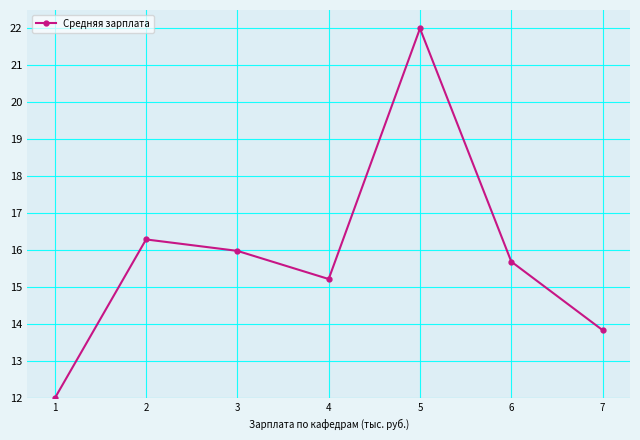

Reading left to right, list all the values displayed in this chart.

1=12.0	2=16.3	3=16.0	4=15.2	5=22.0	6=15.7	7=13.8